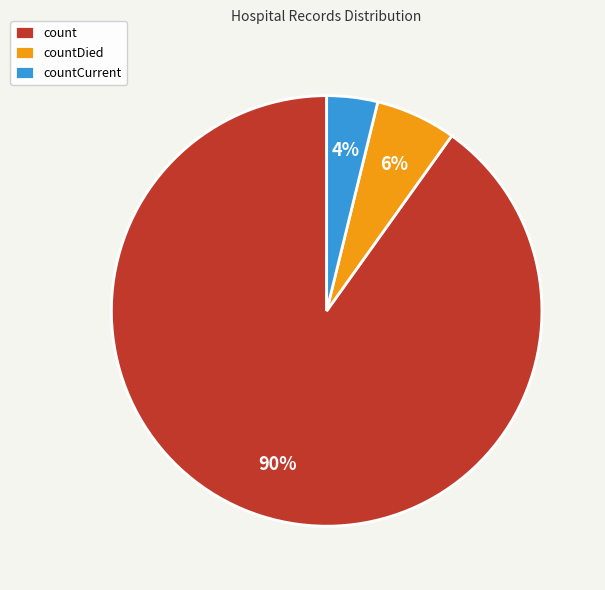

What is the smallest slice in the pie chart?

countCurrent